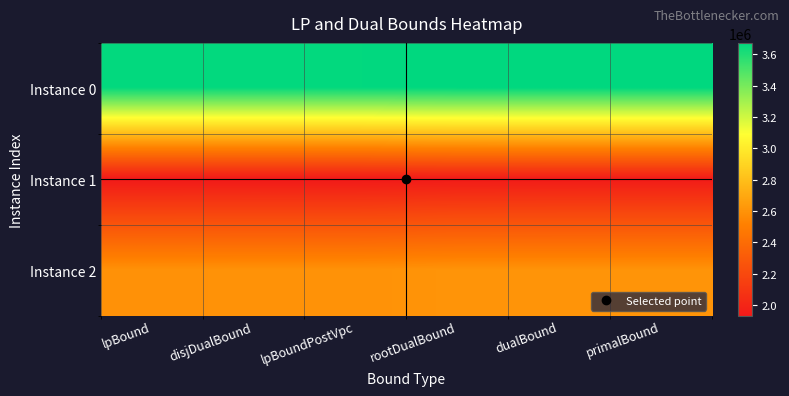

Reading left to right, extract all data points from this chart.

Instance 0: lpBound=3666028.2	disjDualBound=3666030.1	lpBoundPostVpc=3666029.5	rootDualBound=3673280.7	dualBound=3673280.7	primalBound=3673280.7
Instance 1: lpBound=1928962.4	disjDualBound=1929426.3	lpBoundPostVpc=1929243.1	rootDualBound=1939191.8	dualBound=1941464.4	primalBound=1941625.6
Instance 2: lpBound=2595912.3	disjDualBound=2597344.4	lpBoundPostVpc=2597344.4	rootDualBound=2605188.5	dualBound=2605588.5	primalBound=2605846.1